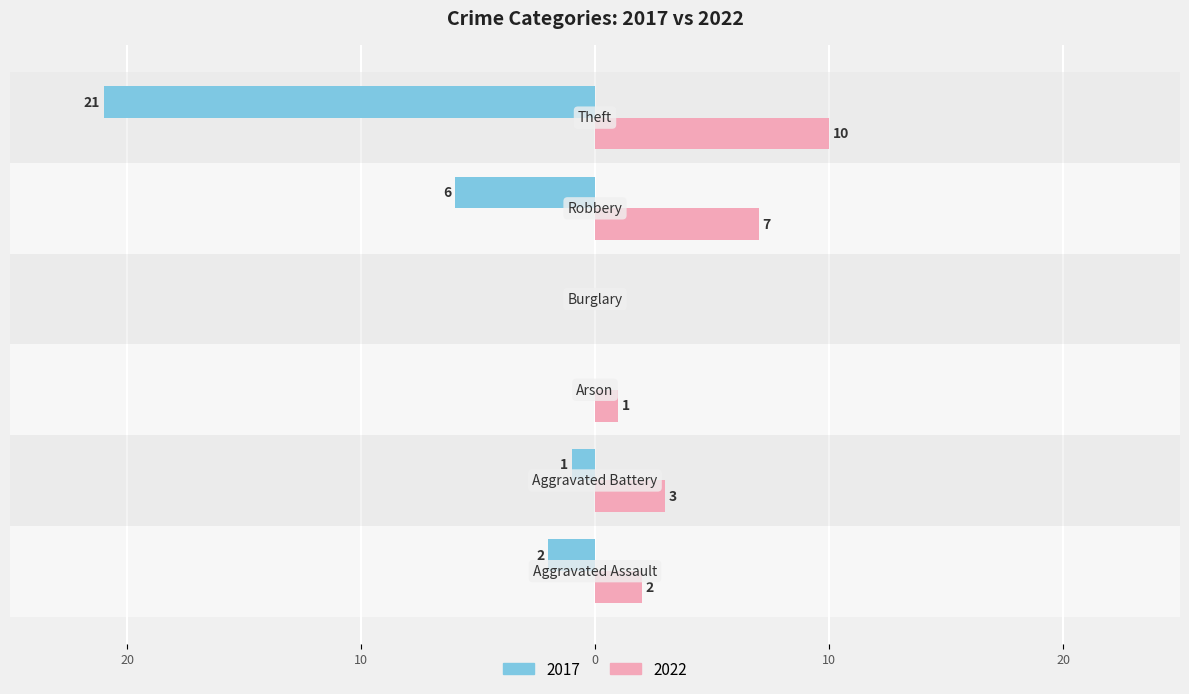

What is the difference between the maximum and minimum values in the 2017 series?

21